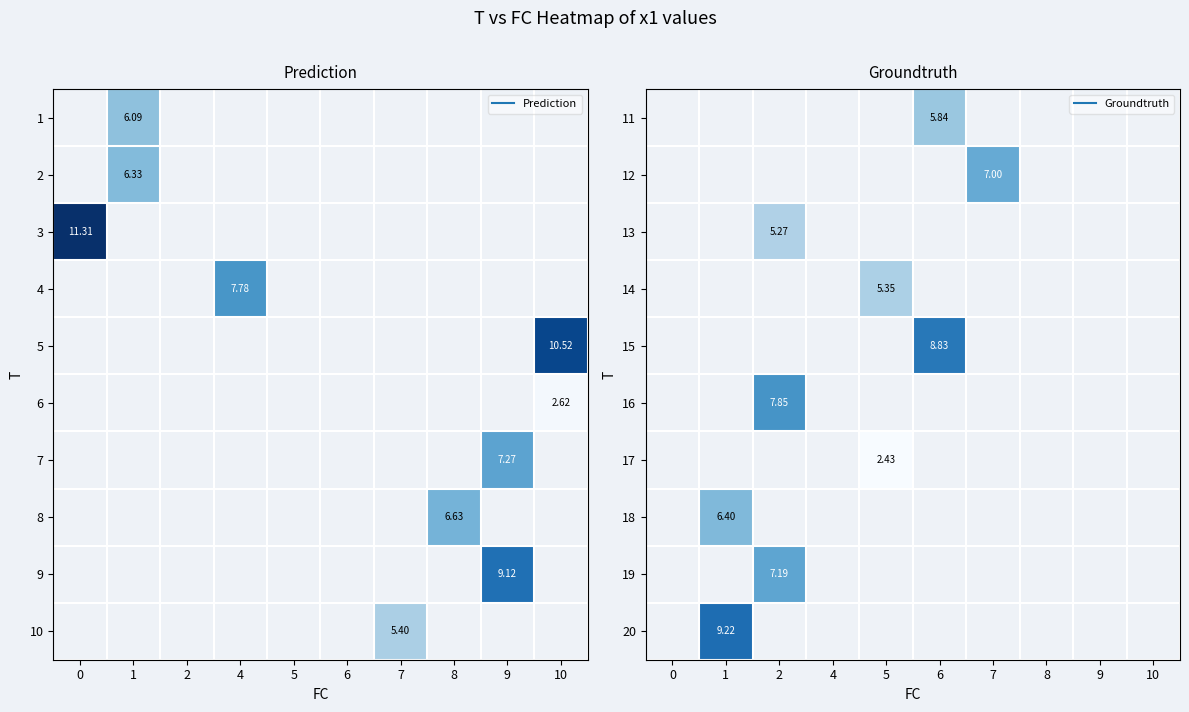

How many data points in 11 are above 5?

1